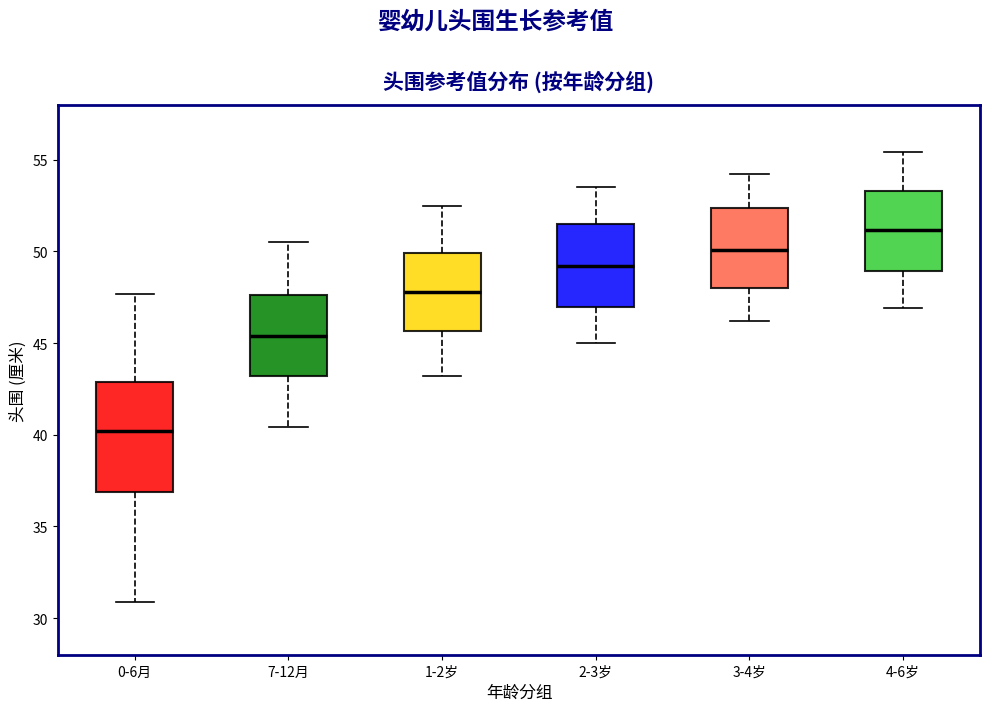

Reading left to right, transcribe this box plot: for each box, give where its median line is, the range the box spans, and where its two whiskers end, as read against the y-axis. The values are not printed on the chart, so give them approximately, as read against the axis.

0-6月: median 40.0, box 37.0 to 43.0, whiskers 31.0 to 47.5
7-12月: median 45.5, box 43.0 to 47.5, whiskers 40.5 to 50.5
1-2岁: median 48.0, box 45.5 to 50.0, whiskers 43.0 to 52.5
2-3岁: median 49.0, box 47.0 to 51.5, whiskers 45.0 to 53.5
3-4岁: median 50.0, box 48.0 to 52.5, whiskers 46.0 to 54.0
4-6岁: median 51.0, box 49.0 to 53.5, whiskers 47.0 to 55.5